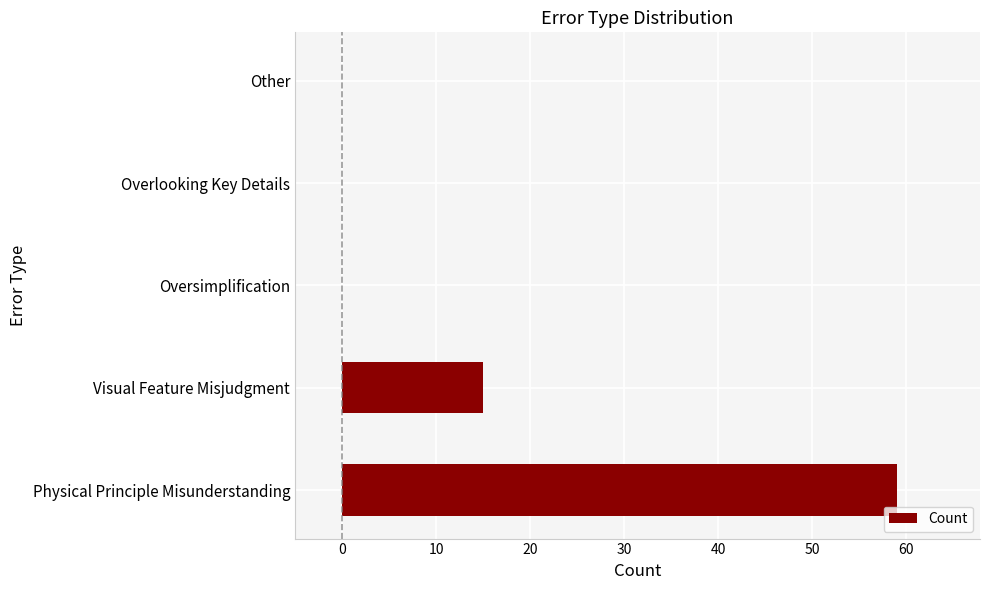

What is the average value?

15